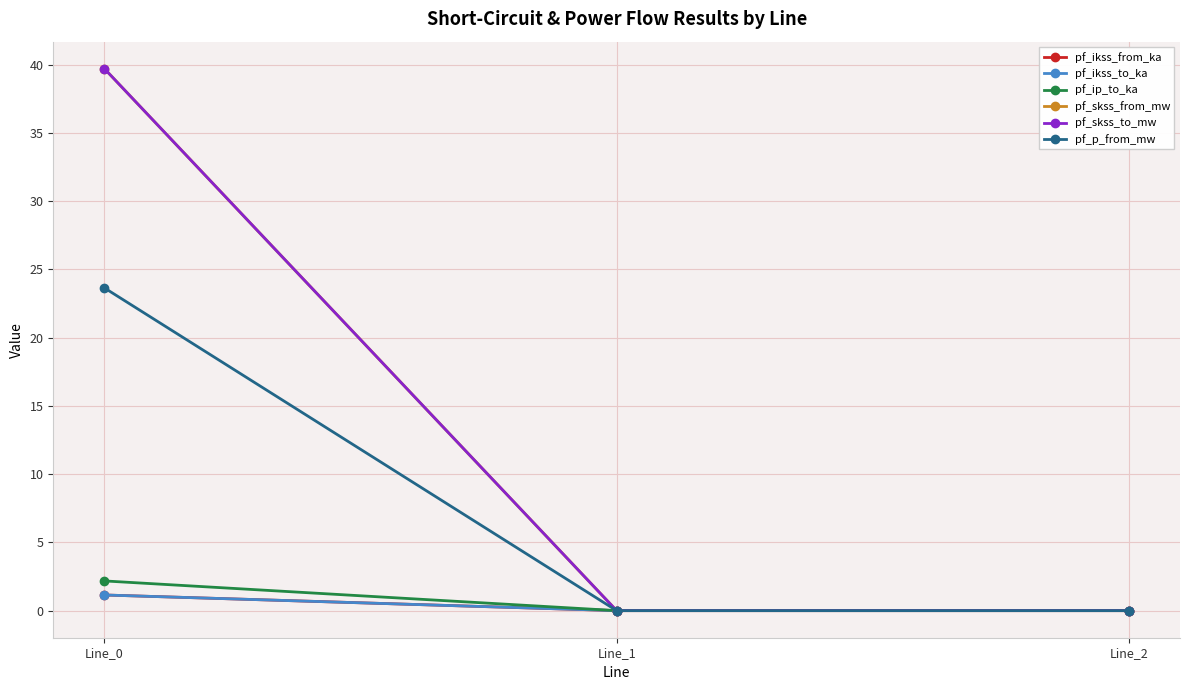

What is the difference between the pf_p_from_mw values at Line_0 and Line_2?

23.6